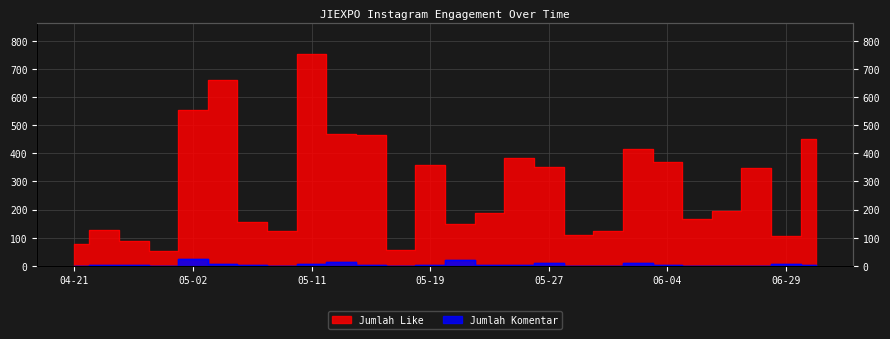

True or false: Jumlah Like and Jumlah Komentar intersect in this chart.

False